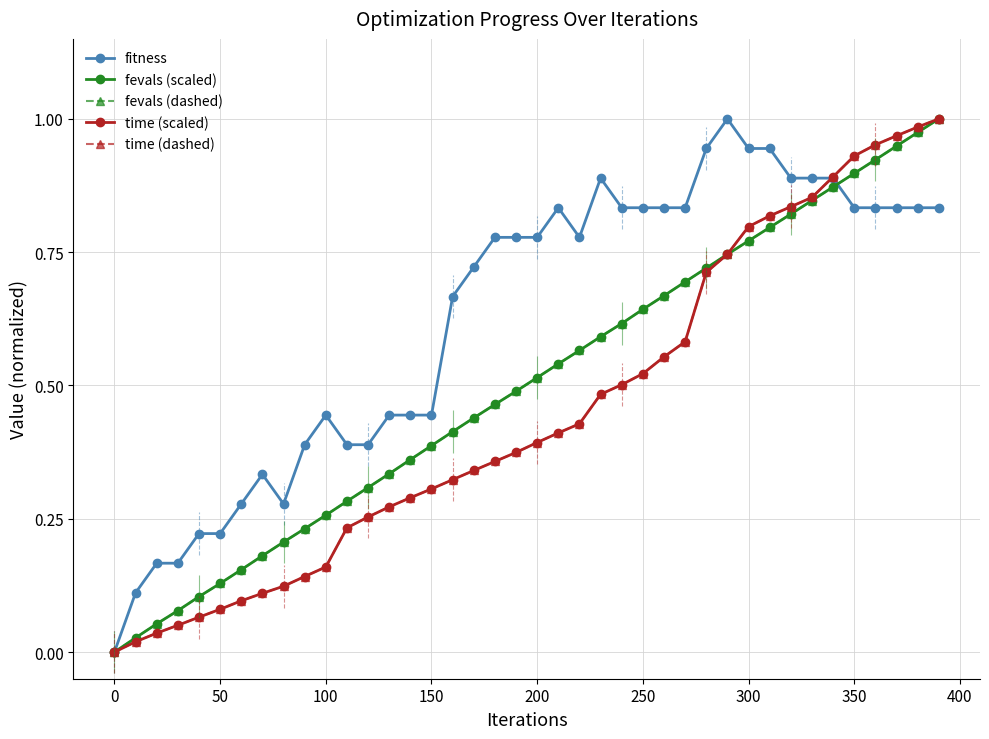

Rank the series by their maximum value, from highest to lowest.

fitness, fevals (scaled), fevals (dashed), time (scaled), time (dashed)